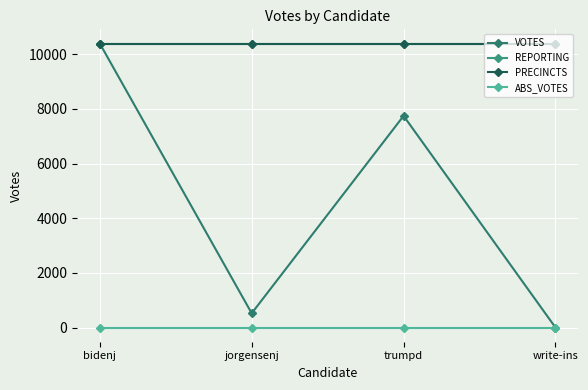

What is the total value across all series at trumpd?

28529